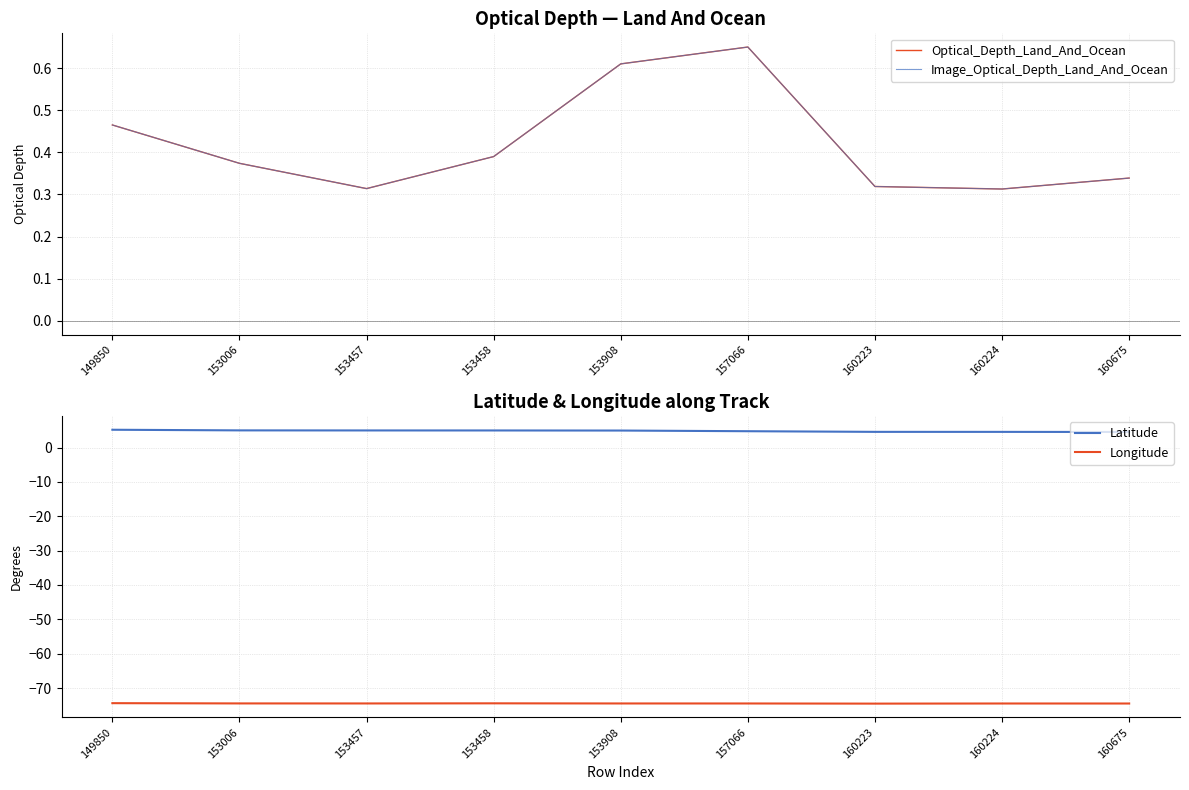

Which series has the largest total across all categories?

Latitude